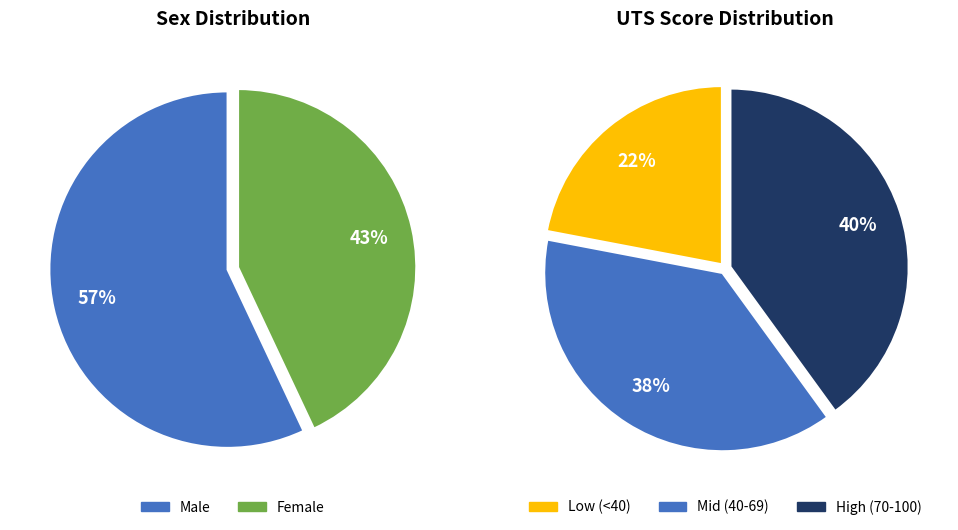

What is the change in value from Male to Female?

-14